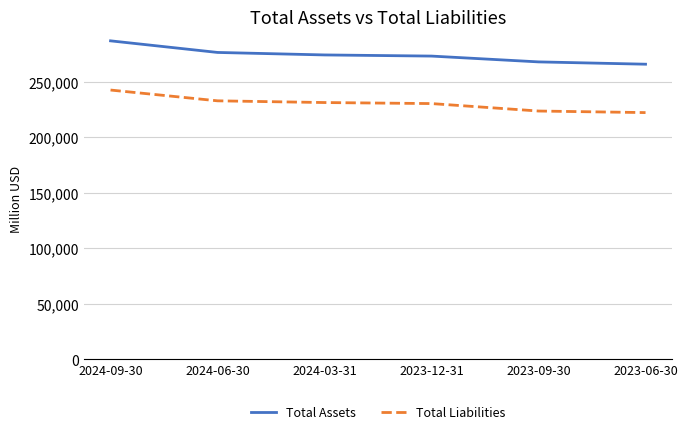

Rank the series by their average value, from lowest to highest.

Total Liabilities, Total Assets